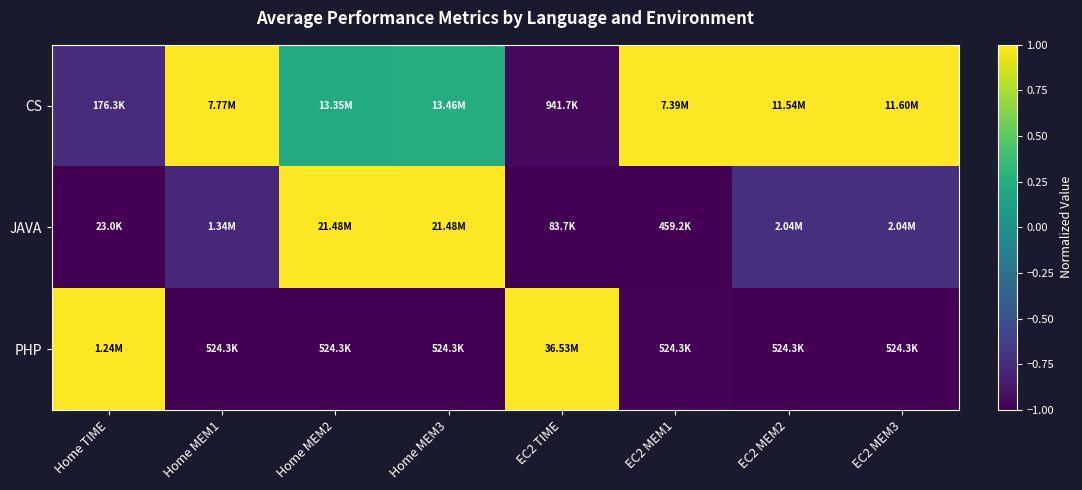

What is the difference between the highest and lowest values at Home TIME?

2.0